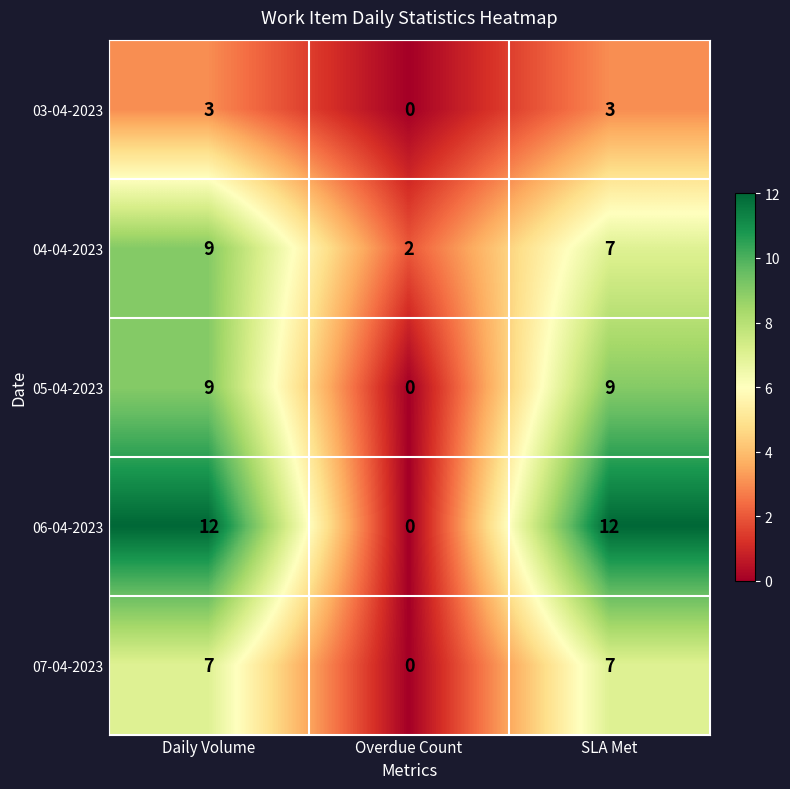

Which series has the largest range (max minus min)?

06-04-2023